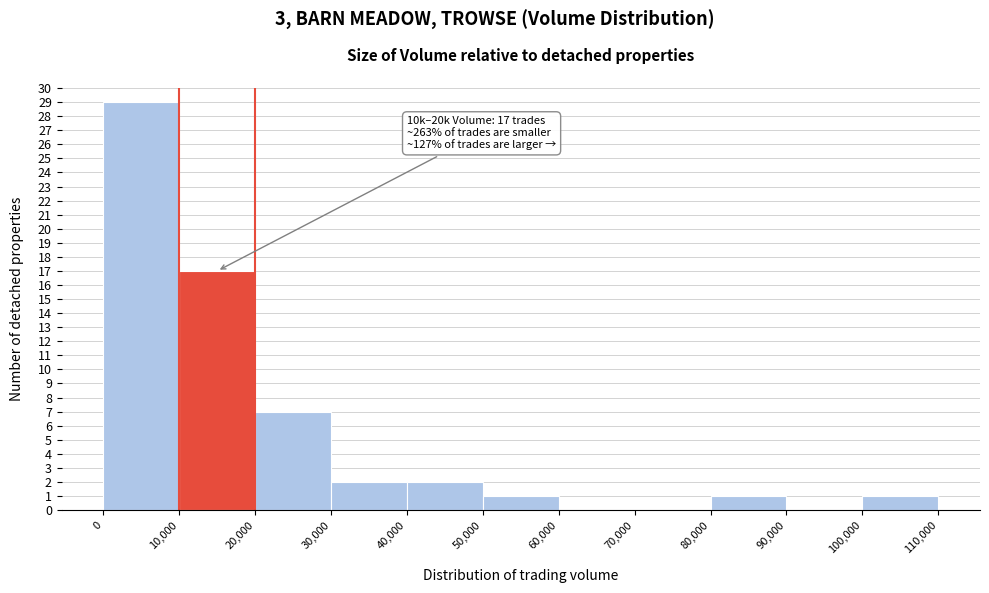

Which range on the x-axis has the tallest bar?

0 to 10,000